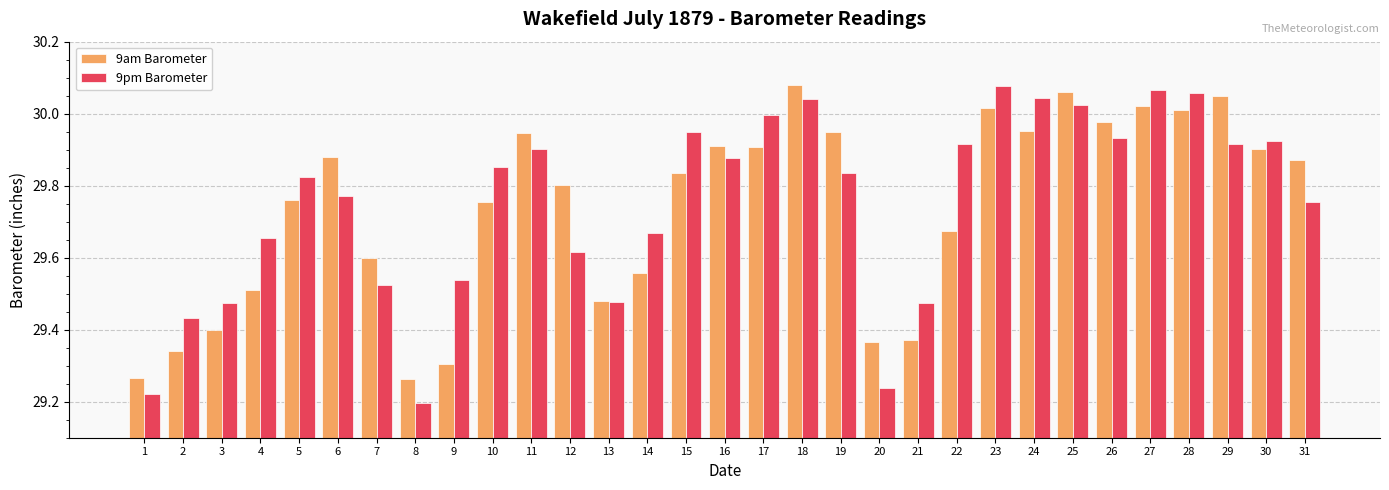

Which category has the lowest value across all series?

8